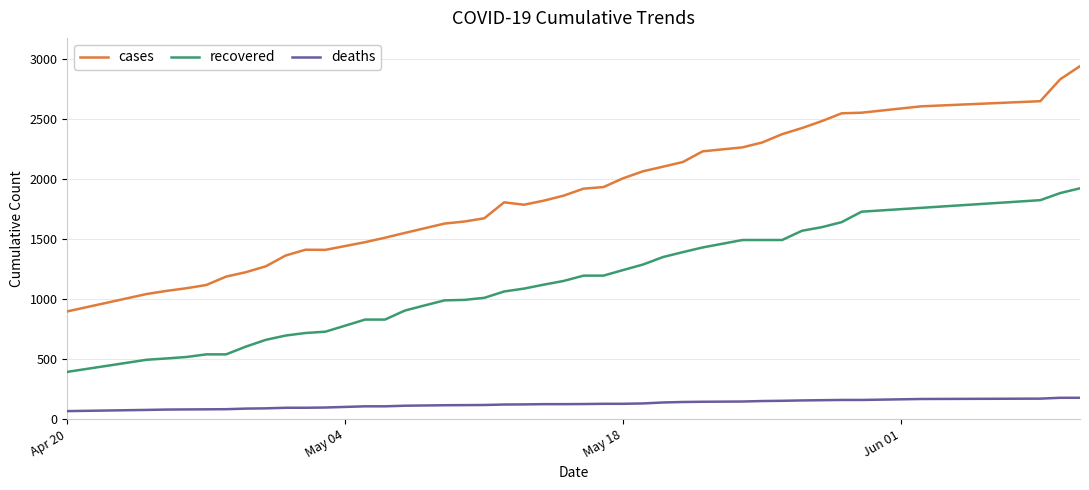

Which series has the largest total across all categories?

cases